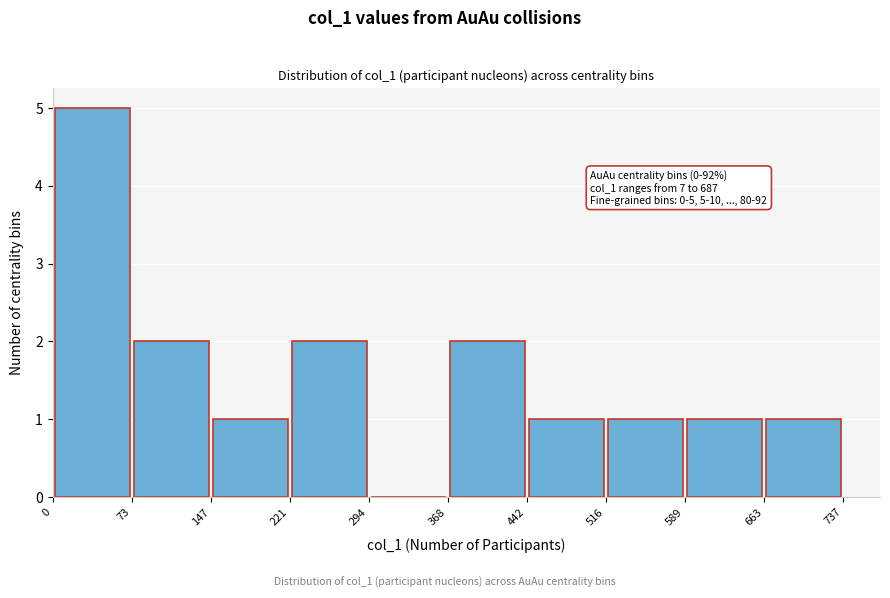

Which range on the x-axis has the tallest bar?

0 to 73